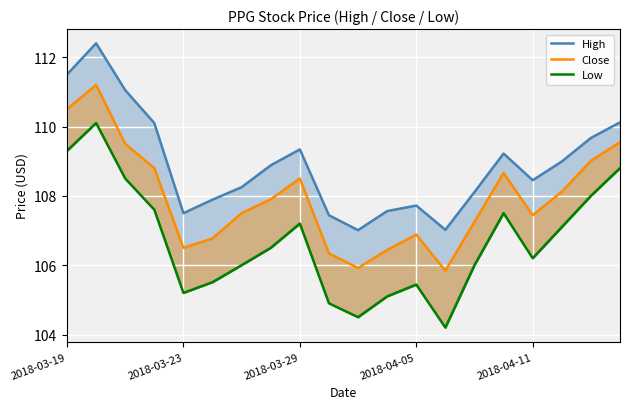

Which series has the largest total across all categories?

high